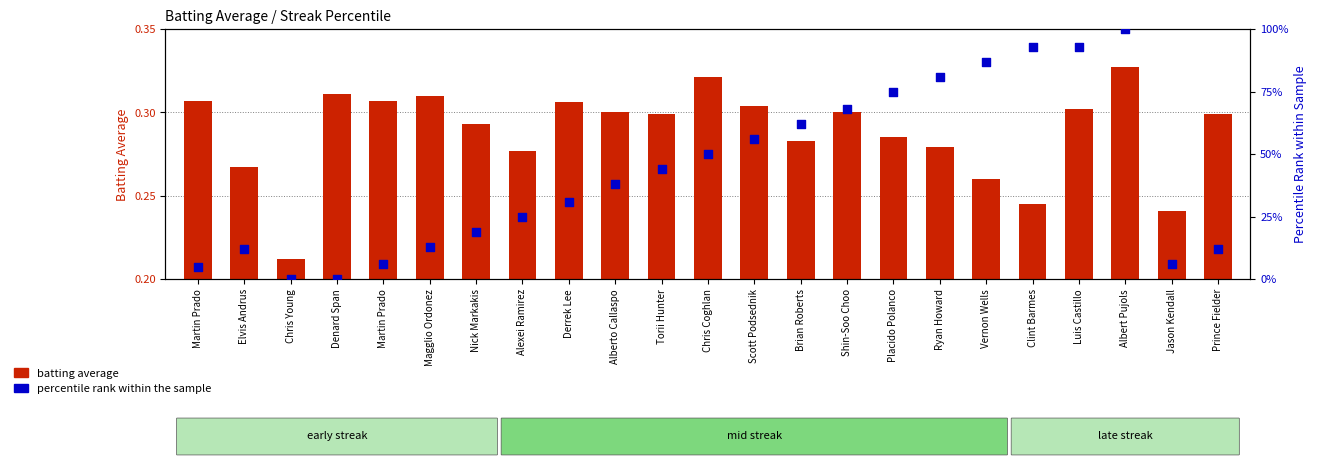

What are all the series names shown in the legend?

batting average, percentile rank within the sample